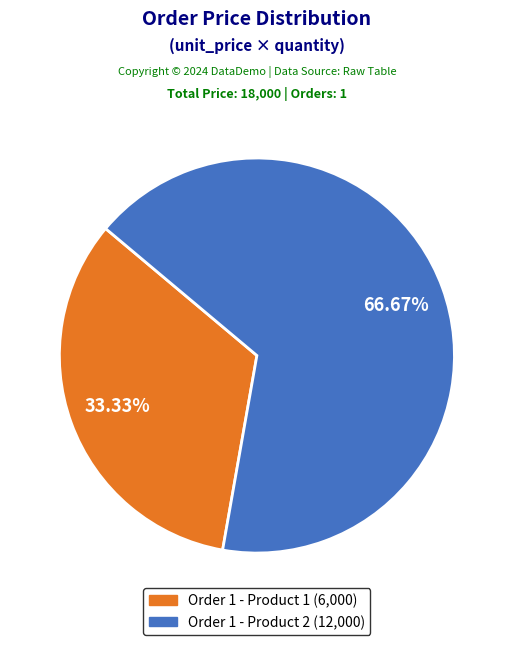

To the nearest percent, what is the average slice percentage?

50%